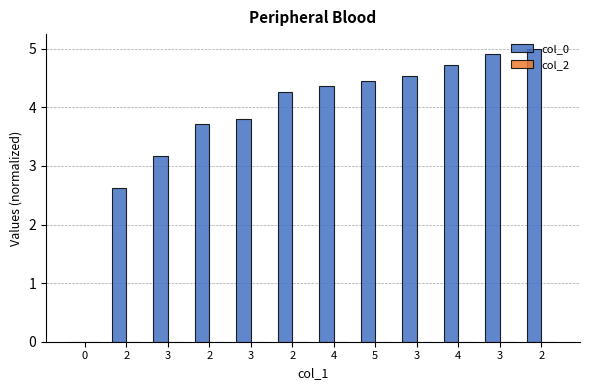

Are the bars horizontal?

No